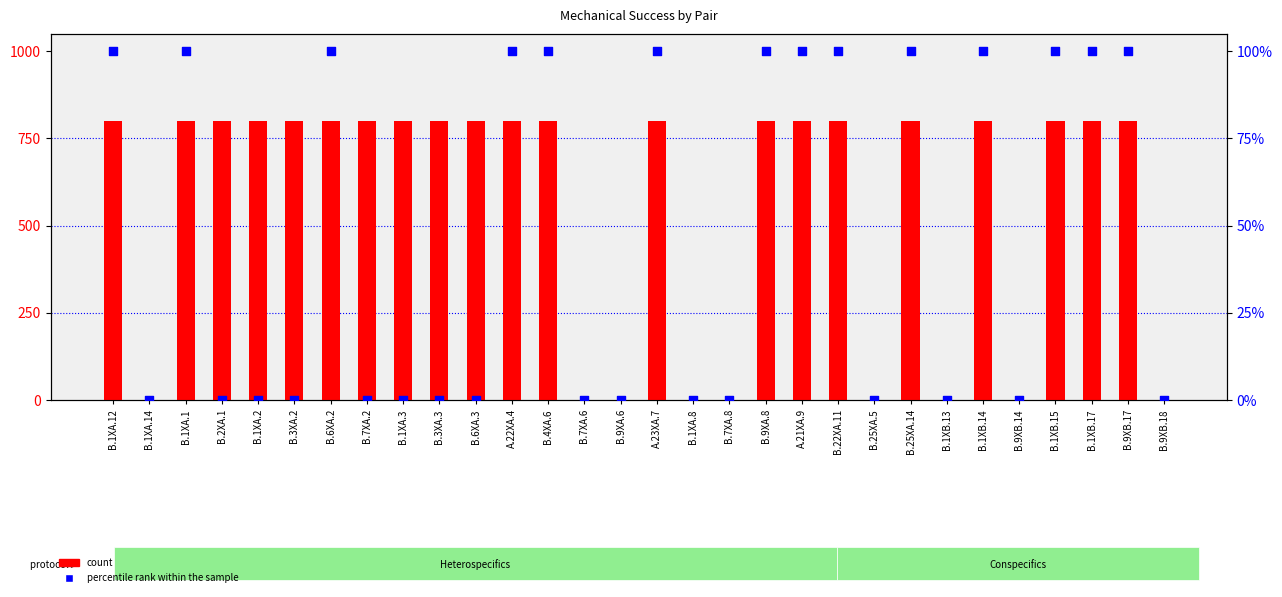

Which series contains the highest Y value?

count